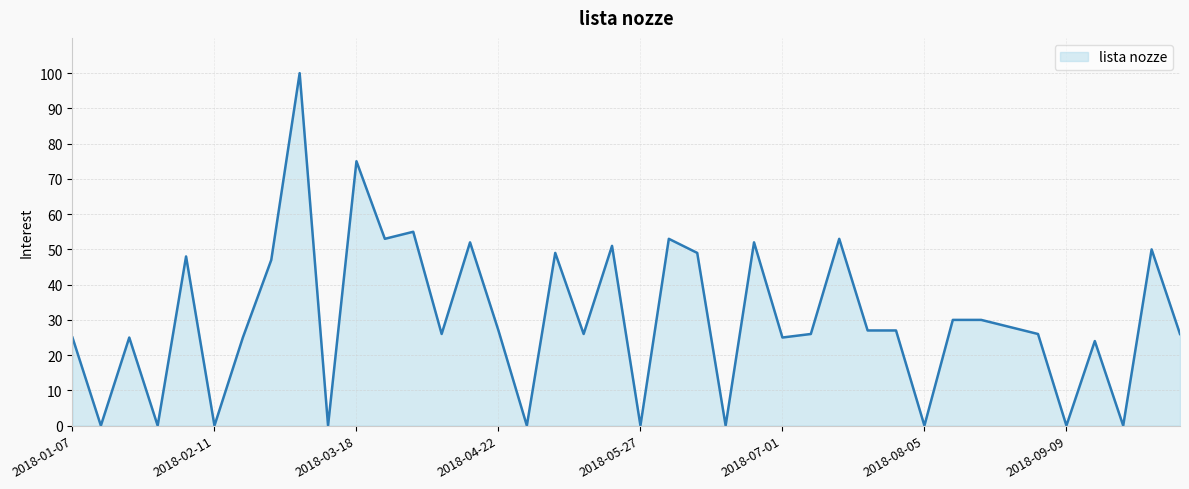

What is the greatest value displayed?

100